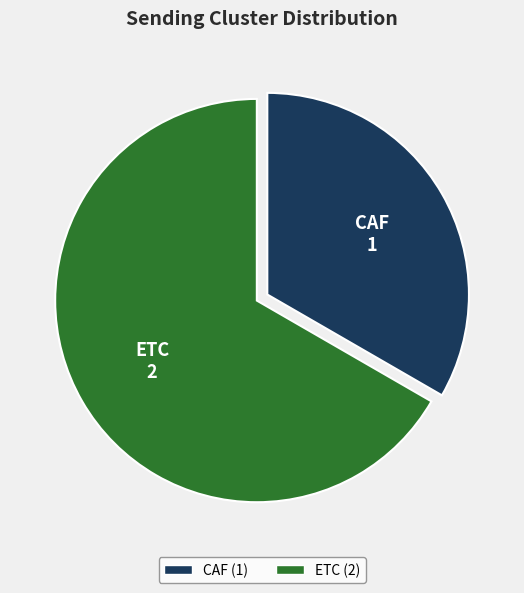

Is there any slice that represents more than half of the pie?

Yes